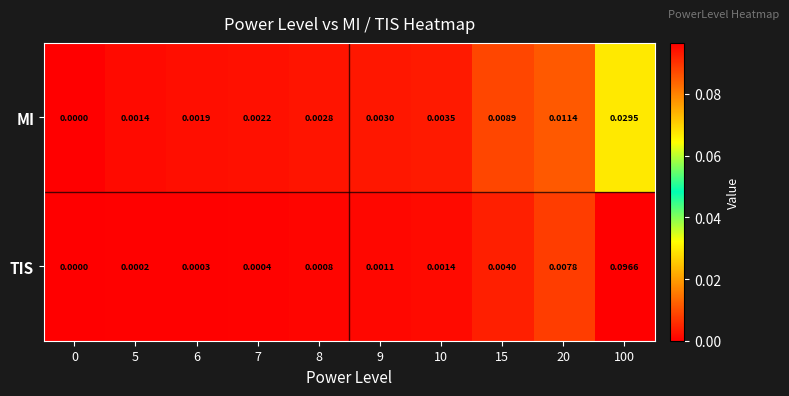

Rank the series by their maximum value, from lowest to highest.

MI, TIS